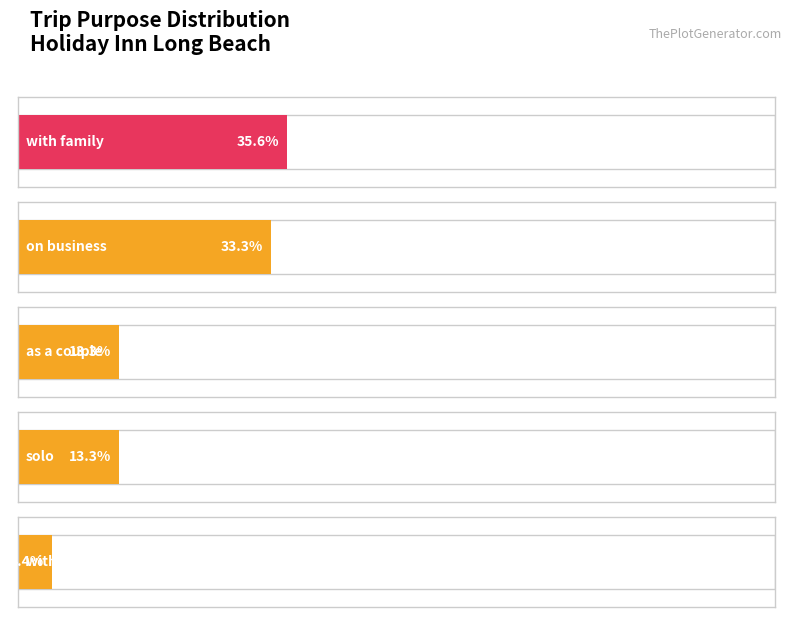

The Average utilization series shows 7.1 at 5. True or false?

False